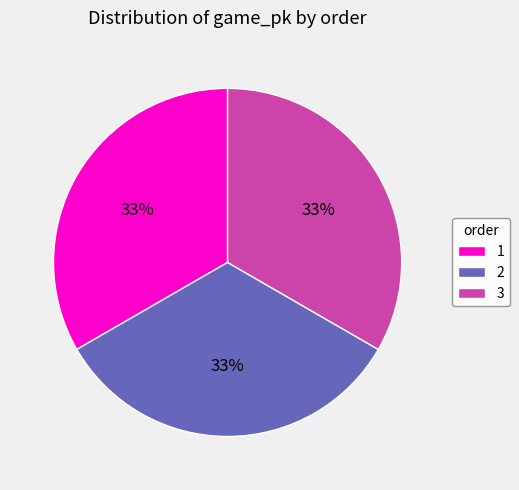

Count the number of slices in the pie.

3